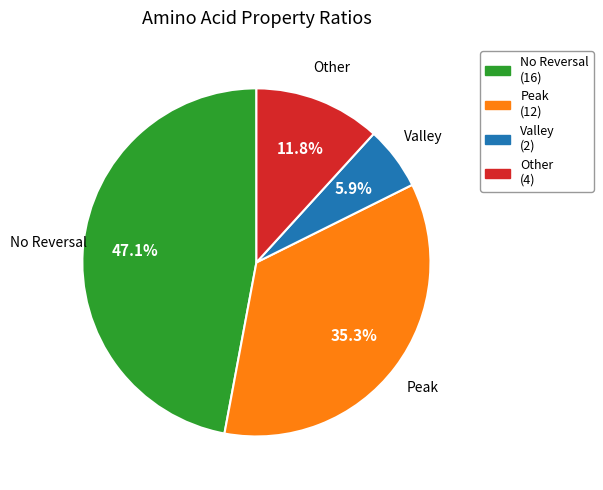

Does any single category account for the majority?

No